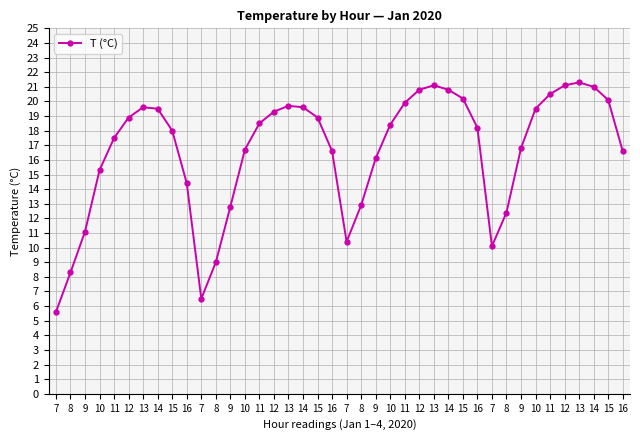

What is the difference between the values at 15 and 13?

0.8